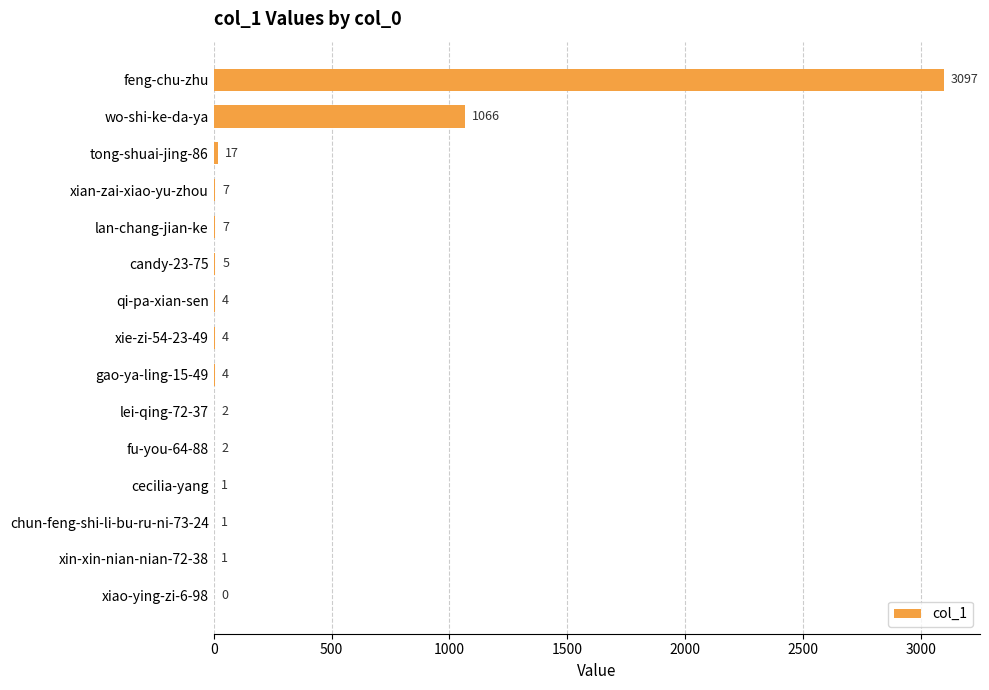

Reading top to bottom, what are all the values shown in this chart?

feng-chu-zhu=3097	wo-shi-ke-da-ya=1066	tong-shuai-jing-86=17	xian-zai-xiao-yu-zhou=7	lan-chang-jian-ke=7	candy-23-75=5	qi-pa-xian-sen=4	xie-zi-54-23-49=4	gao-ya-ling-15-49=4	lei-qing-72-37=2	fu-you-64-88=2	cecilia-yang=1	chun-feng-shi-li-bu-ru-ni-73-24=1	xin-xin-nian-nian-72-38=1	xiao-ying-zi-6-98=0